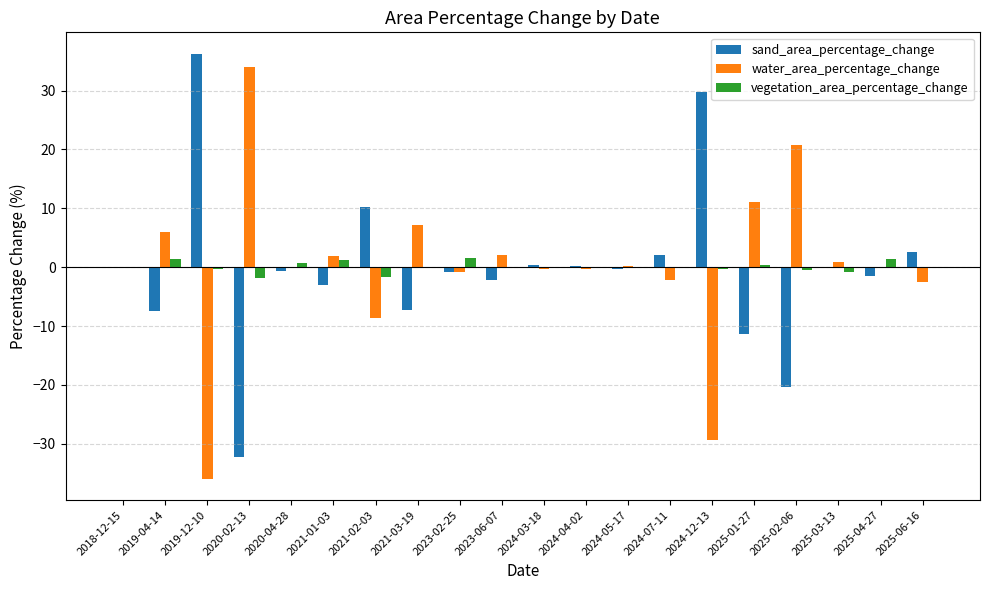

Which series has the widest spread of values?

water_area_percentage_change